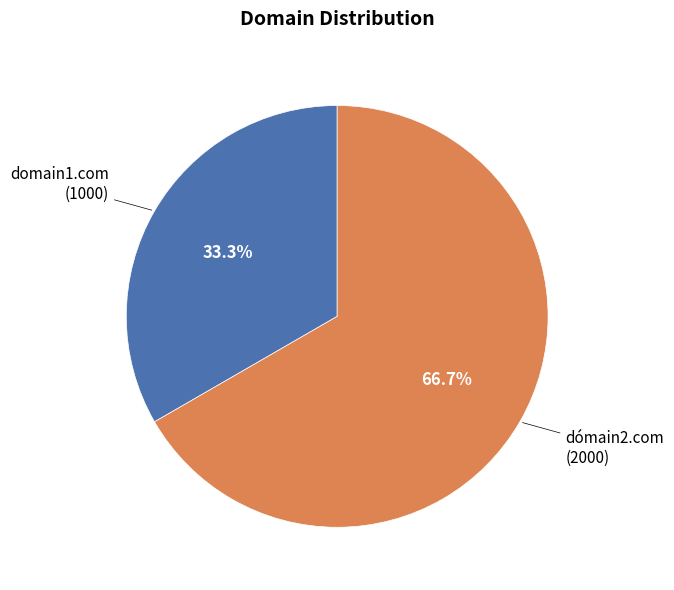

Is there a majority slice in this chart?

Yes